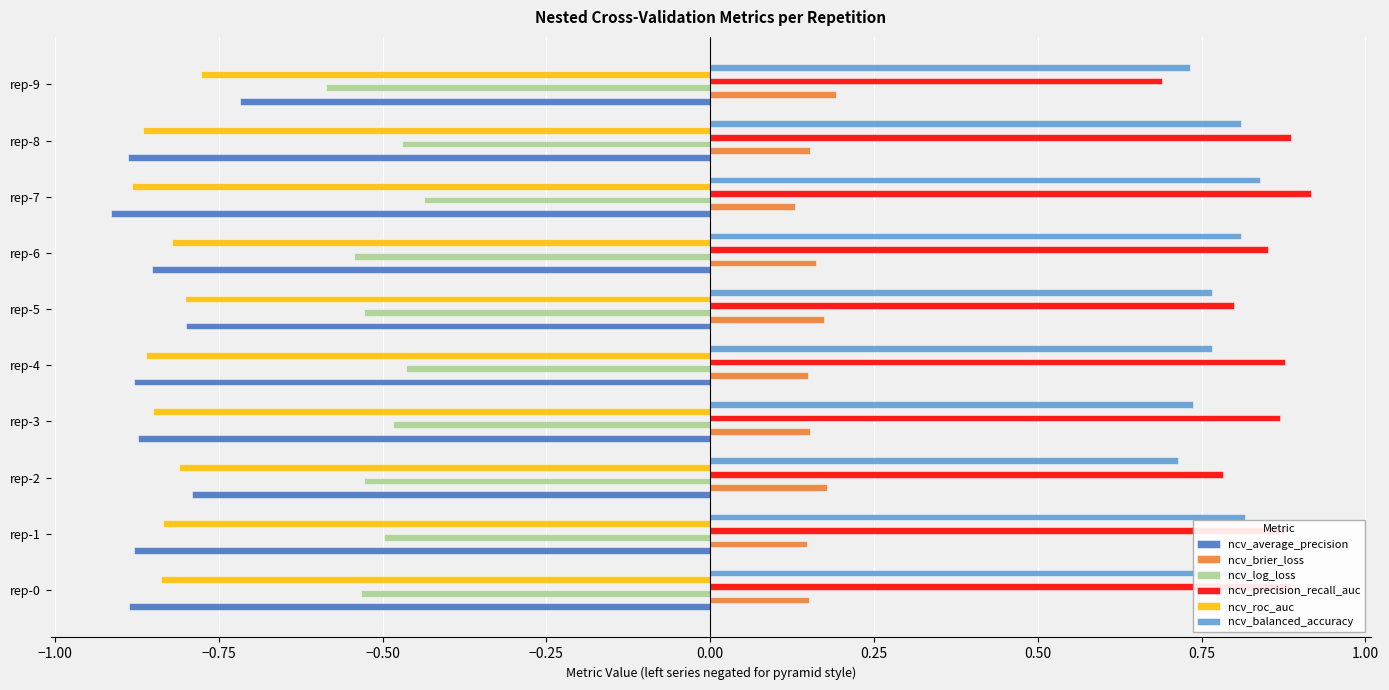

At which label does ncv_log_loss reach its minimum?

rep-9